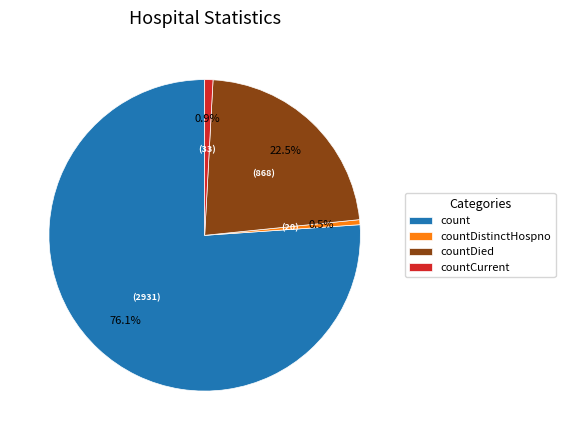

Is there a majority slice in this chart?

Yes